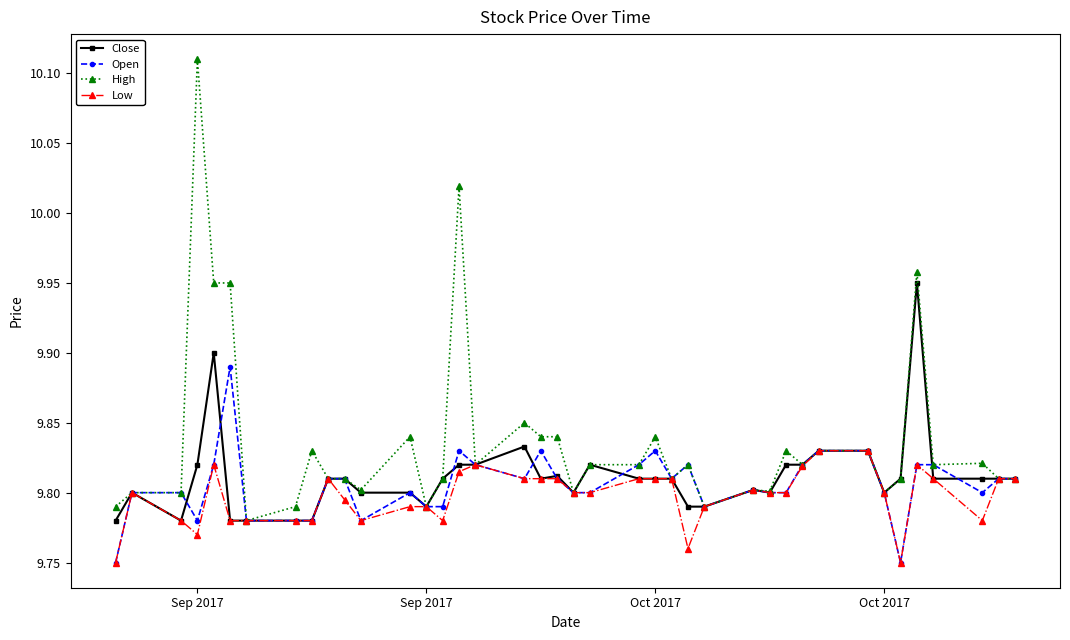

Which series has the largest range (max minus min)?

High